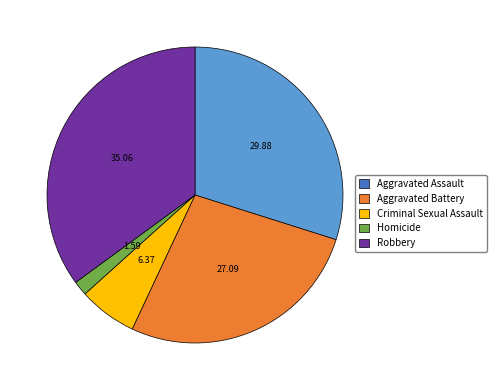

Does Aggravated Assault represent more than half of the total?

No